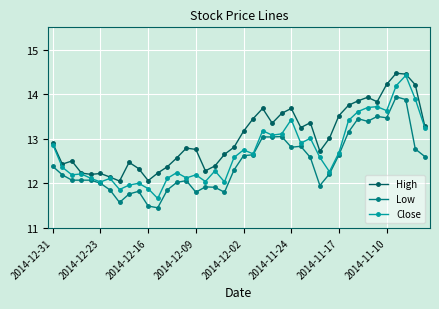

What is the value of the Low point at the 28th from the left?

12.6